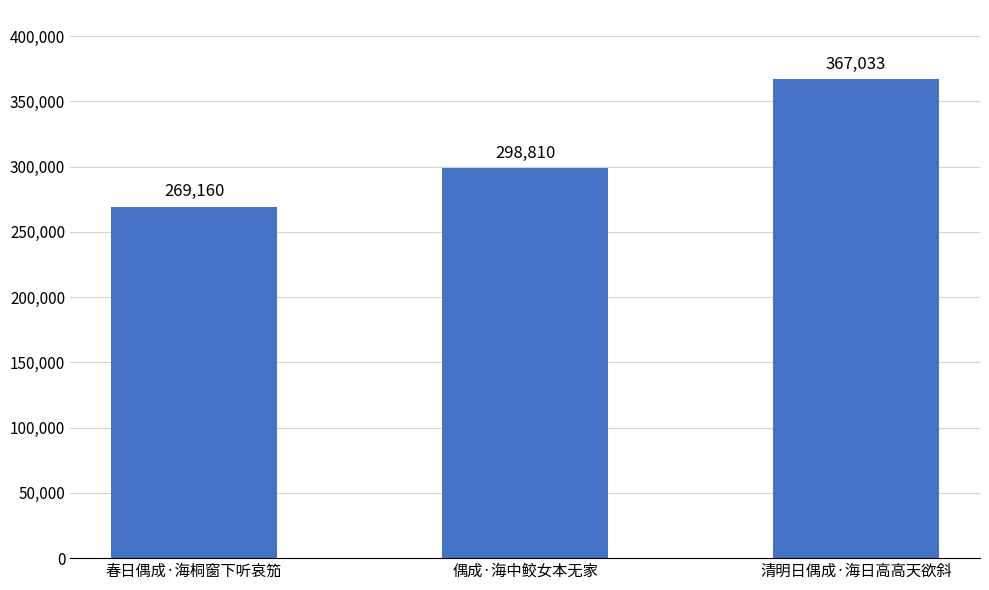

Rank the categories by value from highest to lowest.

清明日偶成·海日高高天欲斜, 偶成·海中鲛女本无家, 春日偶成·海桐窗下听哀笳